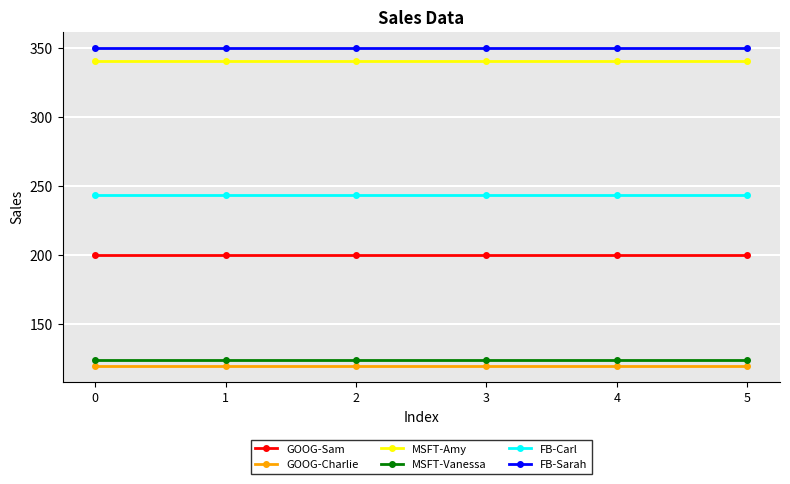

Rank the series by their maximum value, from lowest to highest.

GOOG-Charlie, MSFT-Vanessa, GOOG-Sam, FB-Carl, MSFT-Amy, FB-Sarah